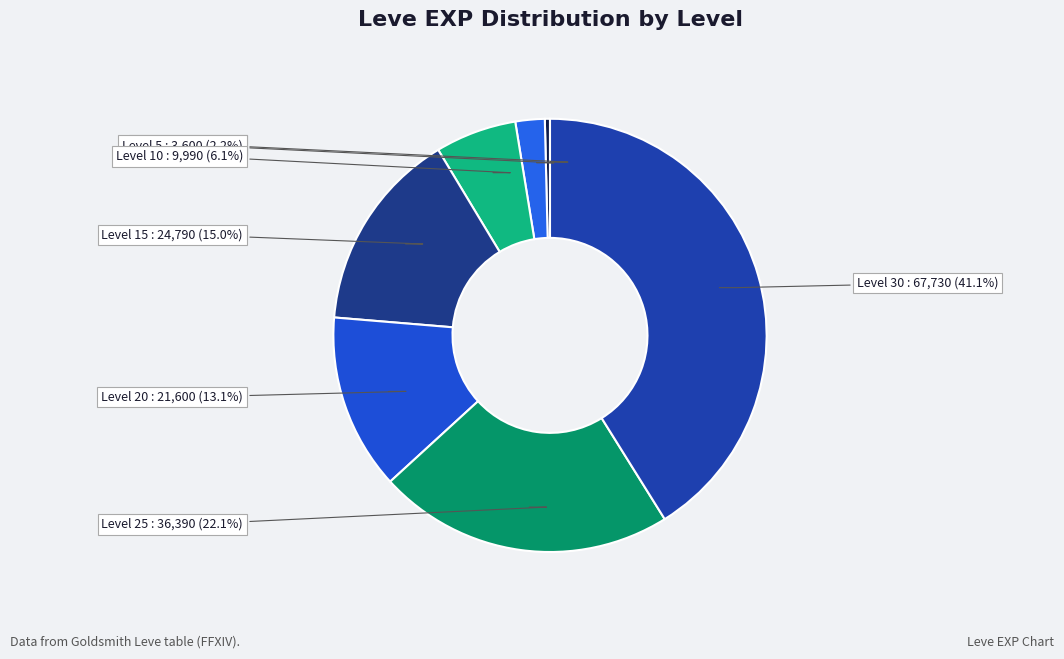

How many segments does this pie chart have?

7